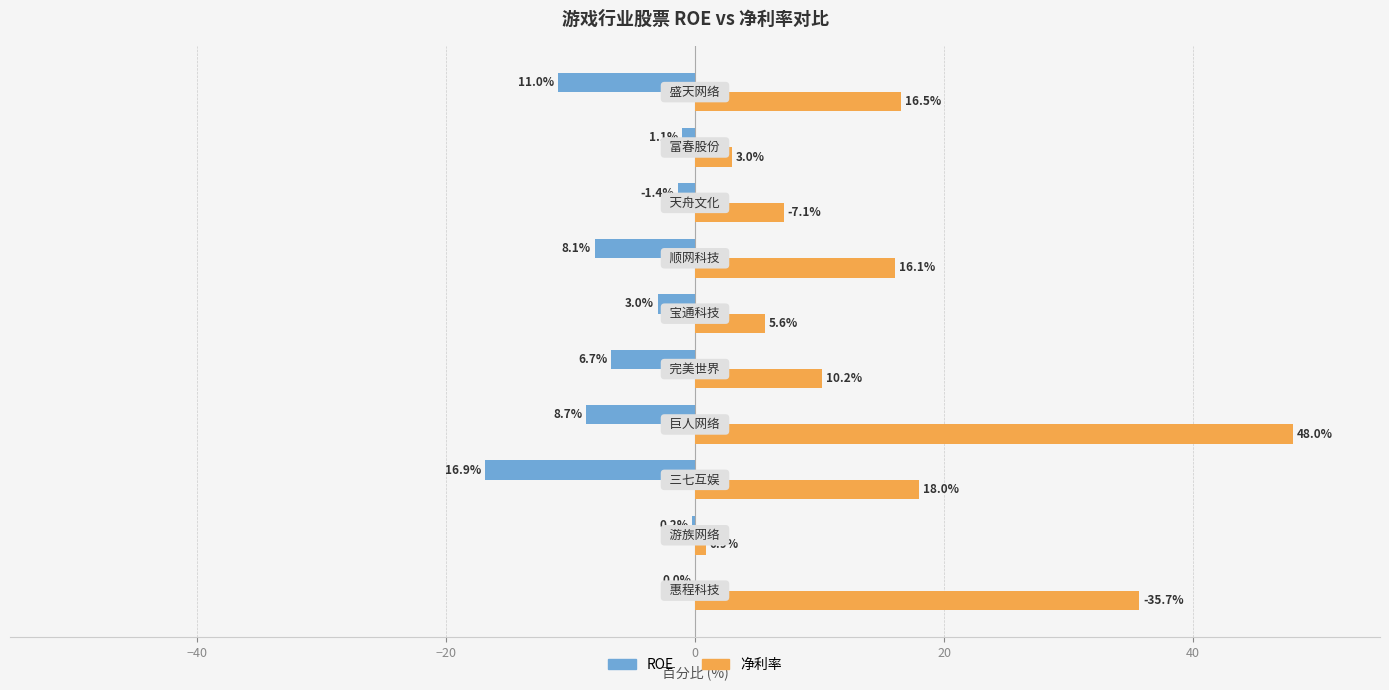

What is the maximum value shown in the chart?

48.0